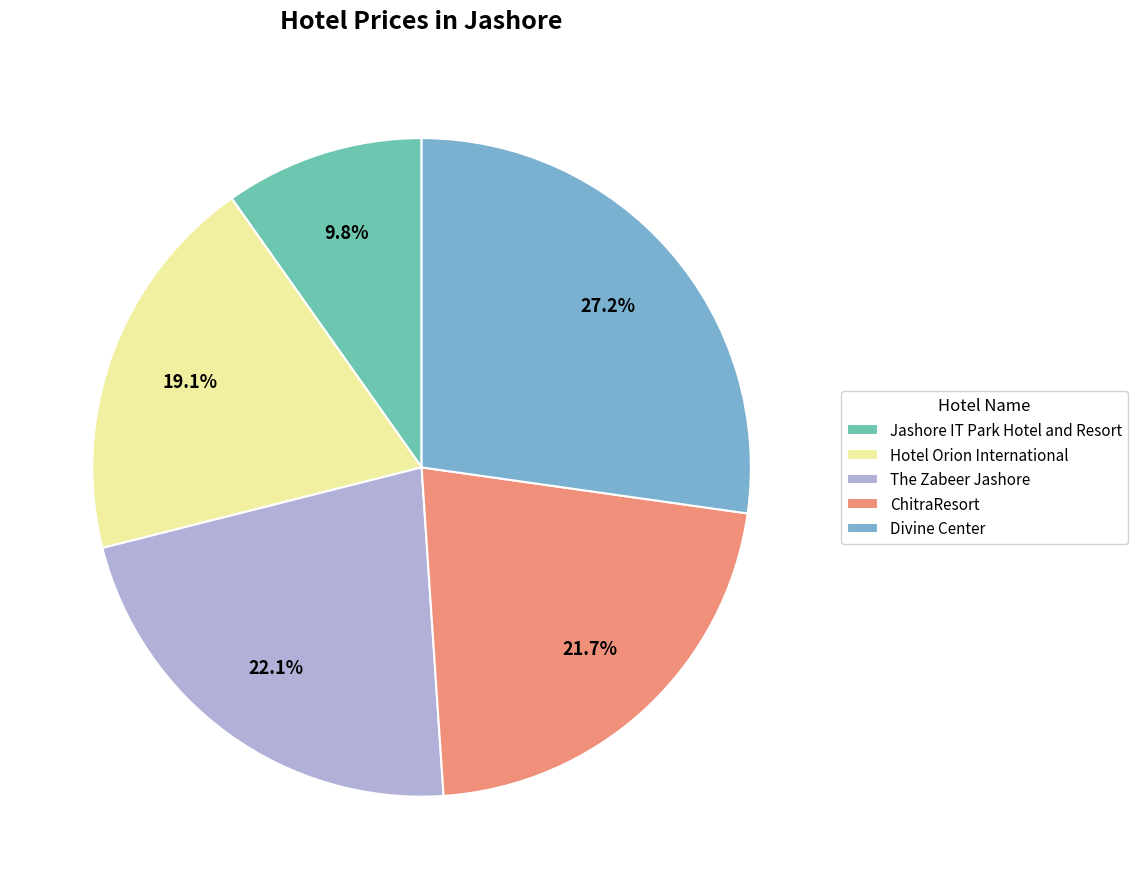

What percentage is the The Zabeer Jashore slice, to the nearest percent?

22%